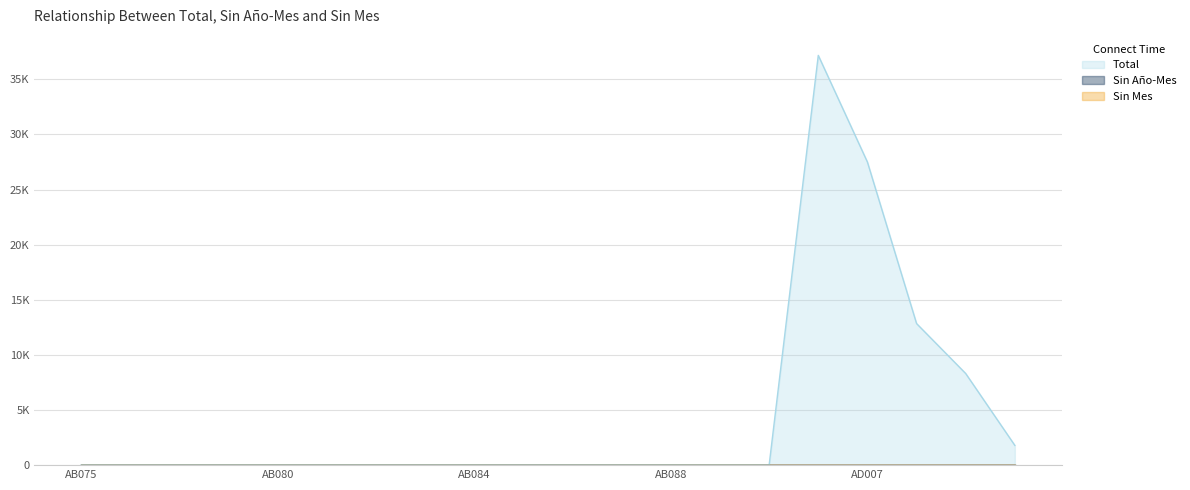

List the series in order of their peak value, lowest first.

Sin Año-Mes, Sin Mes, Total